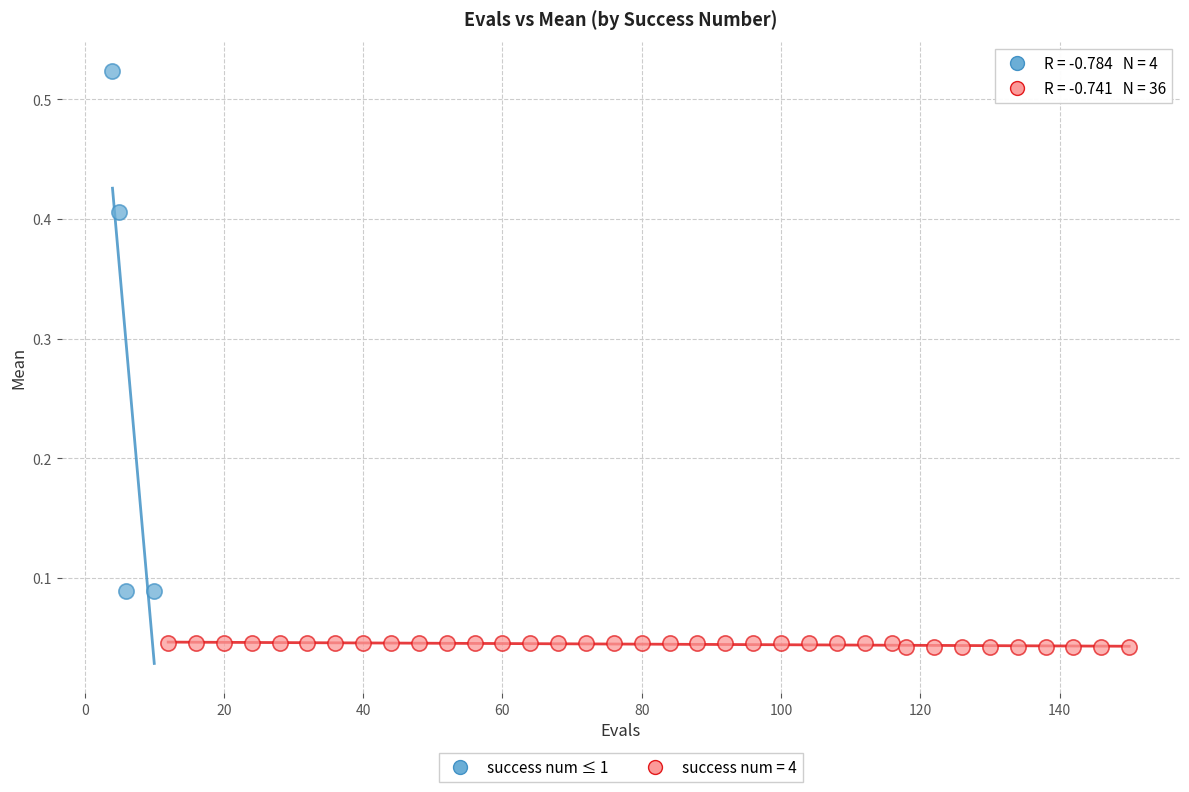

Which series reaches the maximum Y coordinate?

success num ≤ 1